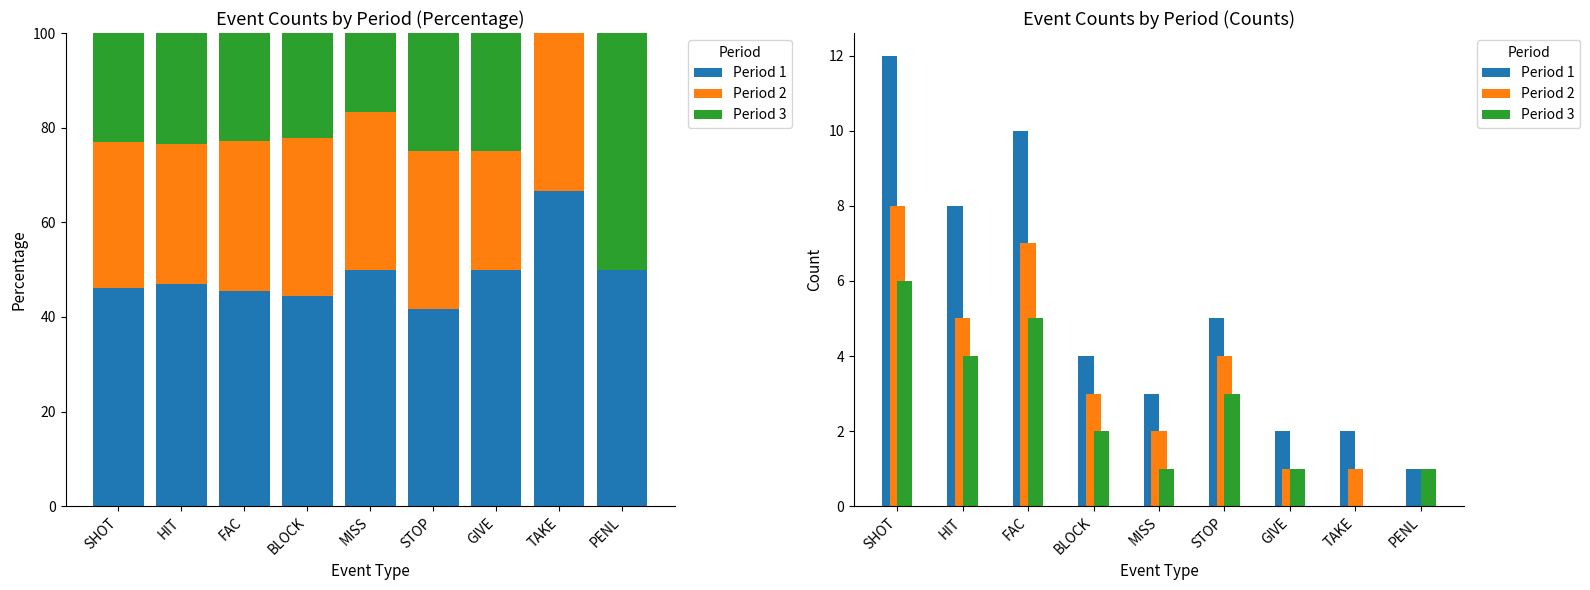

At which category is the sum across all series the highest?

SHOT